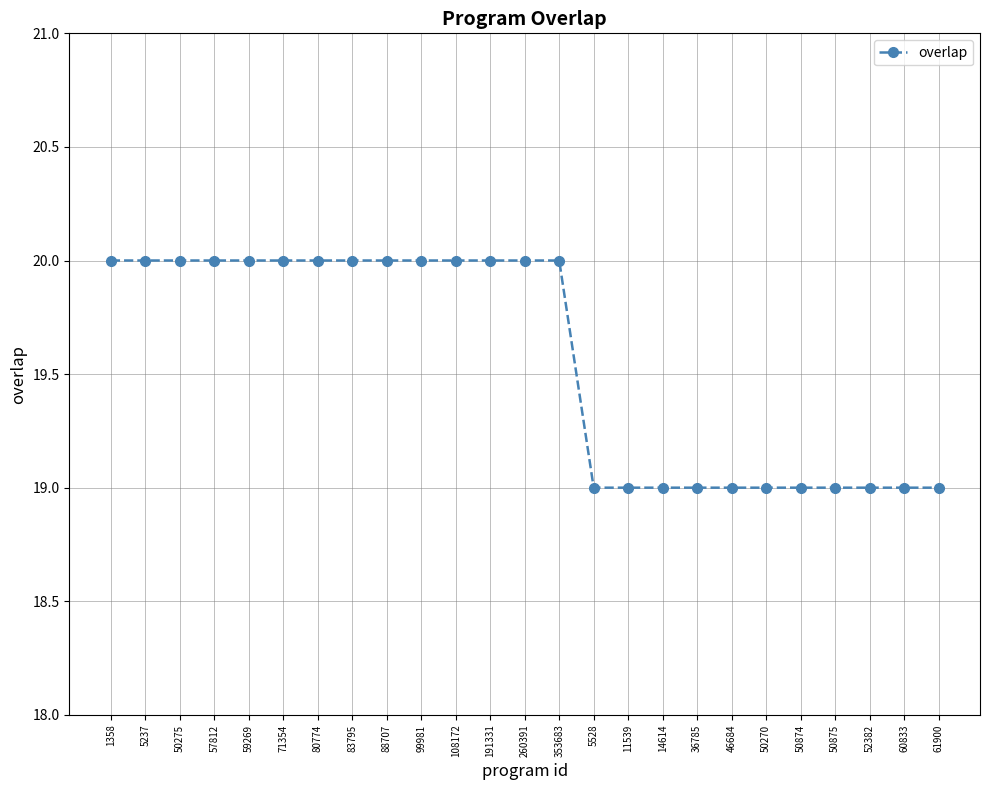

What is the difference between the maximum and second lowest values?

1